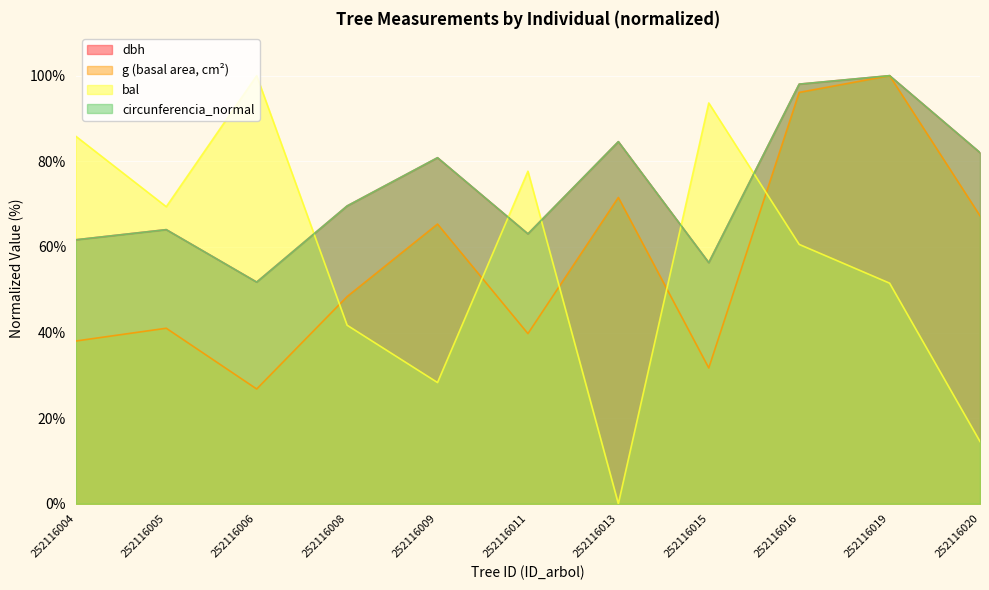

What is the average value of the dbh series?

73.8